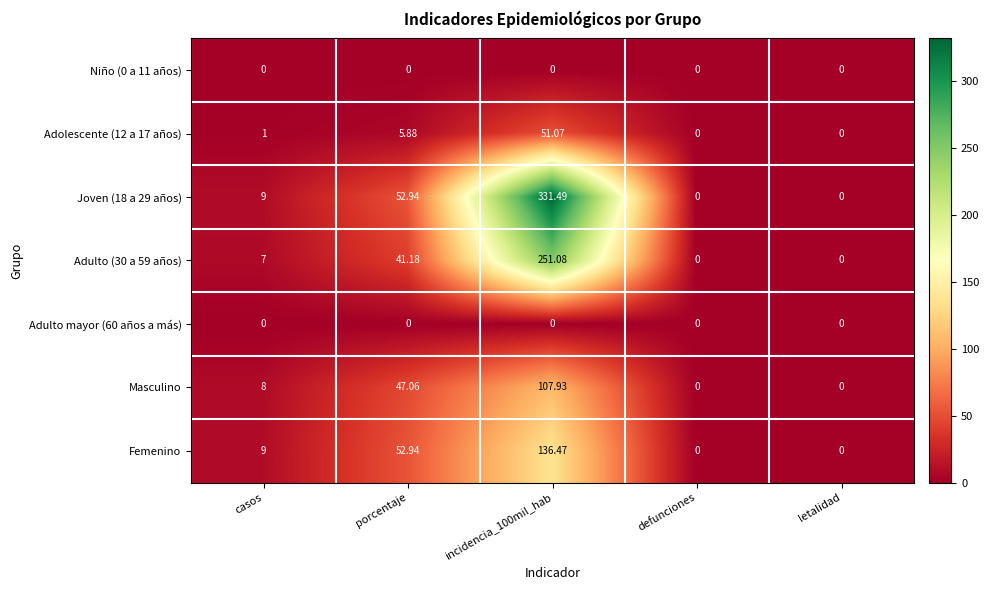

Where is Adolescente (12 a 17 años) nearest to the value 25?

porcentaje